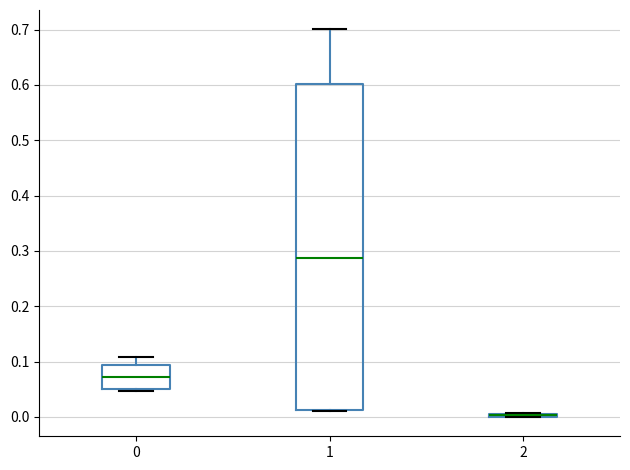

Where is the lower edge of the box at x = 2 on the y-axis? The values are not printed on the chart, so give them approximately, as read against the axis.

0.00